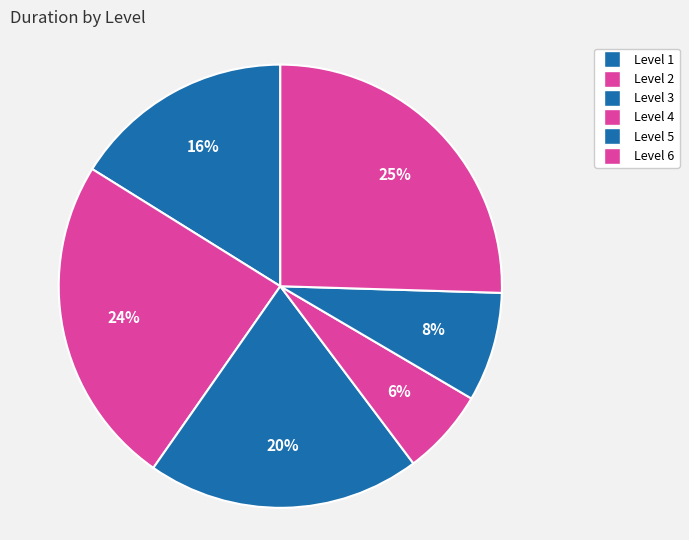

What percentage is the Level 5 slice, to the nearest percent?

8%